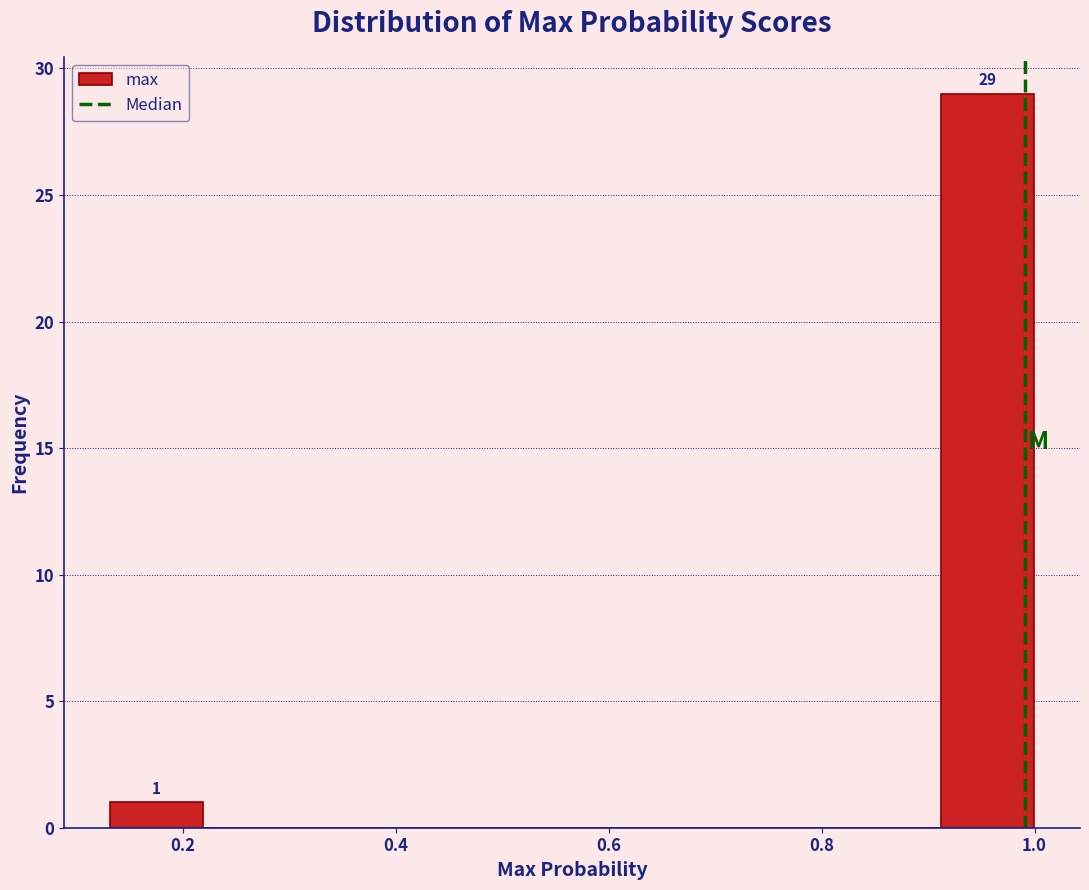

Over which range of the x-axis is the bar tallest?

0.92 to 1.00